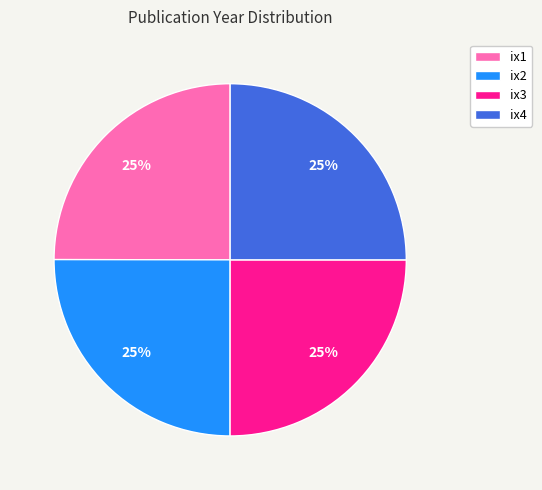

Count the number of slices in the pie.

4